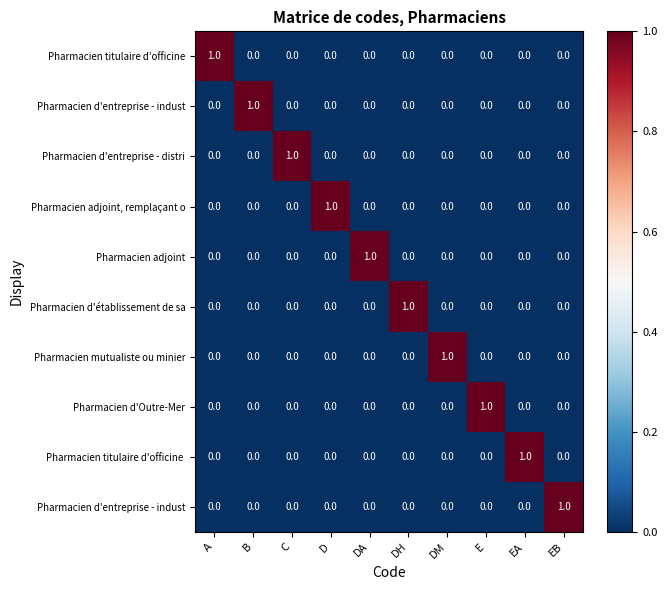

What is the difference between the highest and lowest values at D?

1